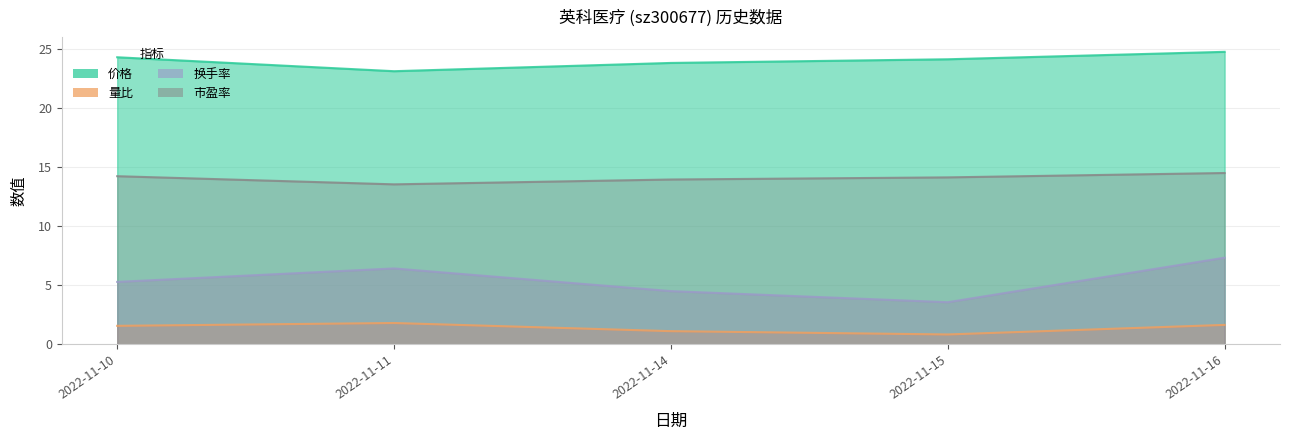

Which category has the highest value in the 市盈率 series?

2022-11-16